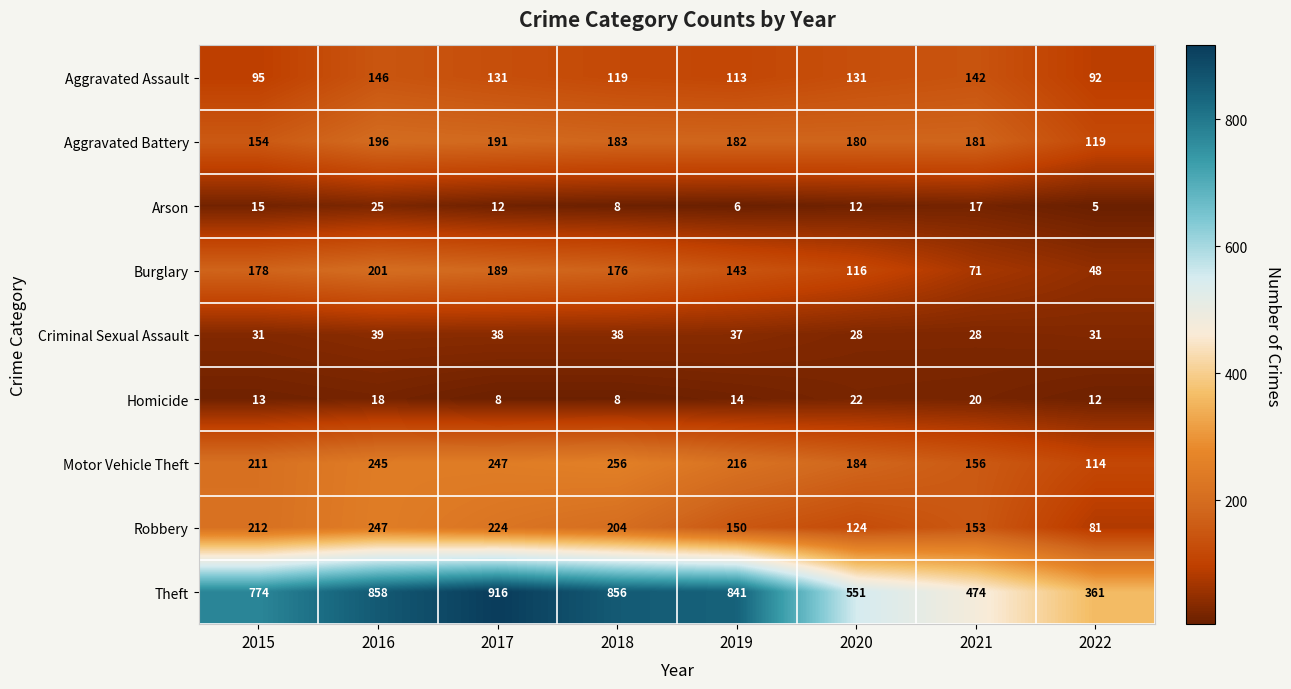

The value of Aggravated Battery at 2018 is 183. True or false?

True